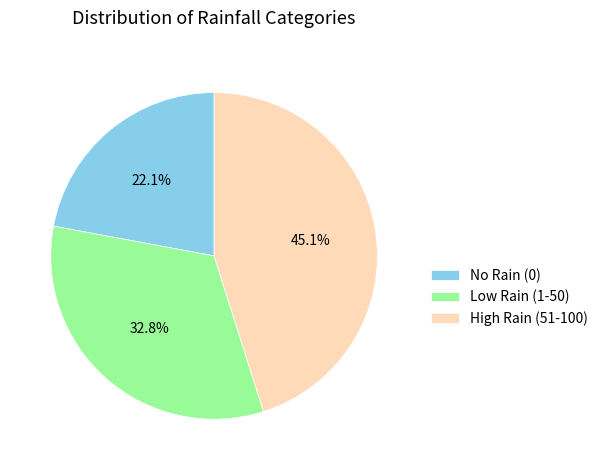

Which has a higher value, No Rain (0) or High Rain (51-100)?

High Rain (51-100)